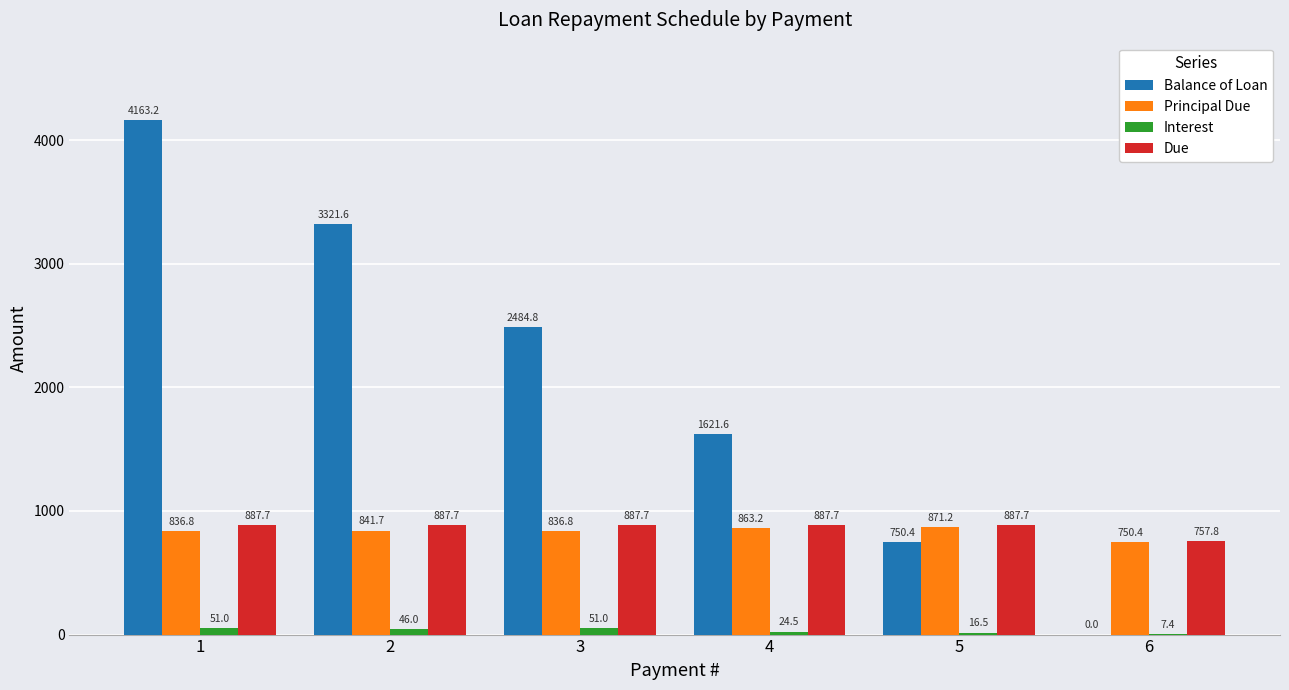

Reading left to right, what are all the values shown in this chart?

Balance of Loan: 4163.2	3321.6	2484.8	1621.6	750.4	0.0
Principal Due: 836.8	841.7	836.8	863.2	871.2	750.4
Interest: 51.0	46.0	51.0	24.5	16.5	7.4
Due: 887.7	887.7	887.7	887.7	887.7	757.8